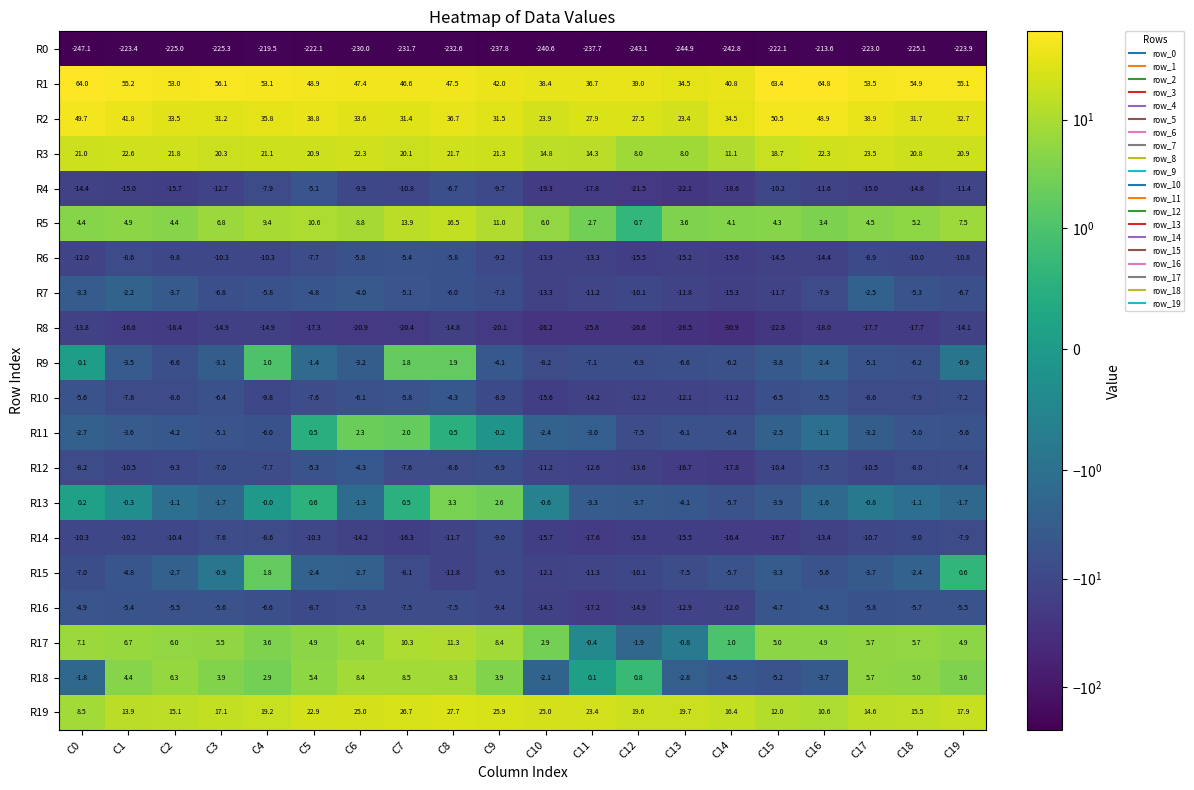

The R1 series shows 39.0 at C12. True or false?

True